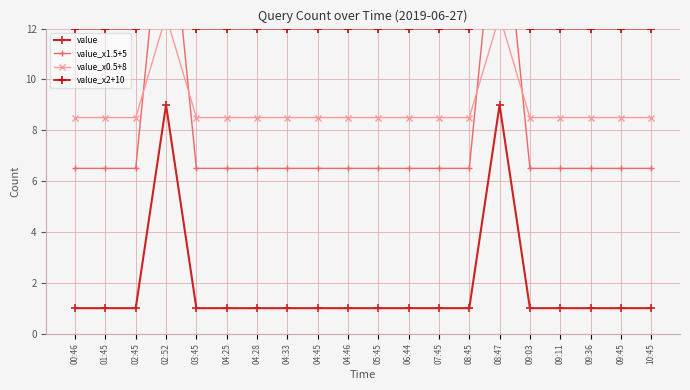

What is the value of the value_x1.5+5 point at the 7th from the left?

6.5